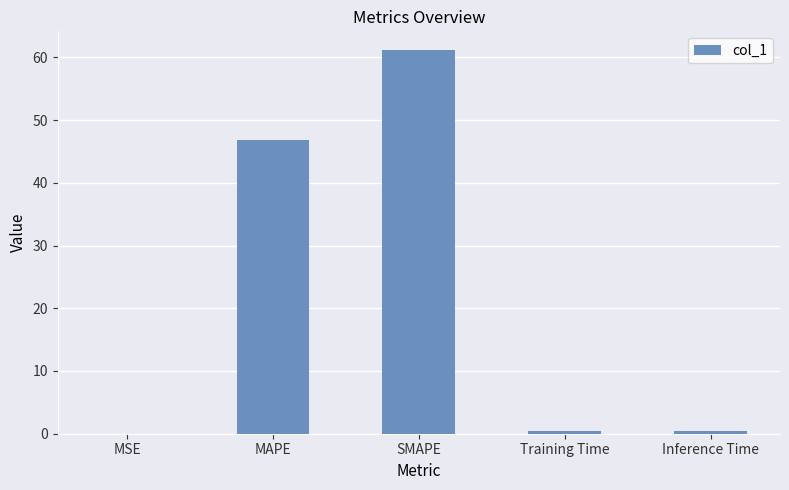

At which label is the value closest to 30?

MAPE